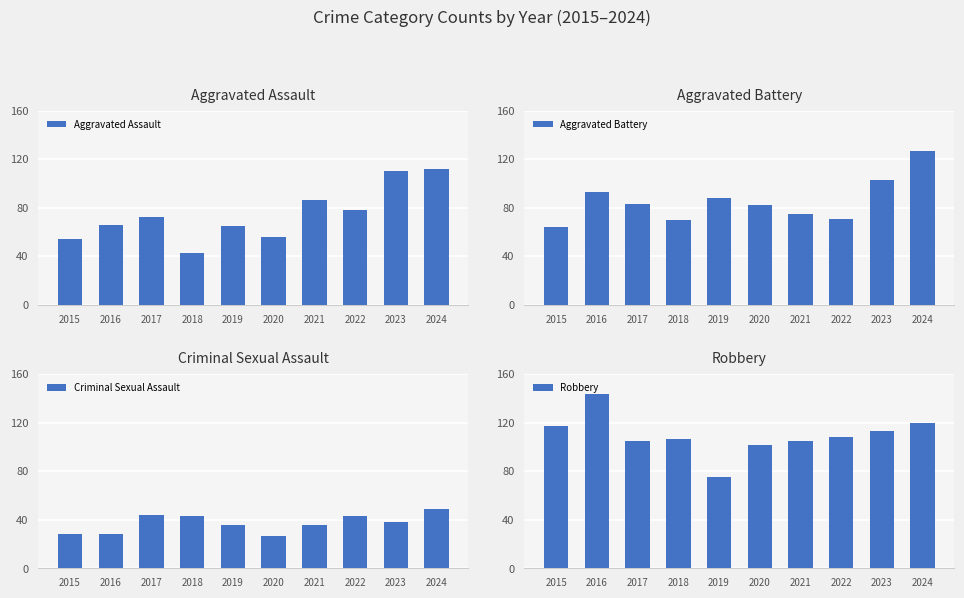

What is the value of the Robbery bar at the 8th from the left?

108